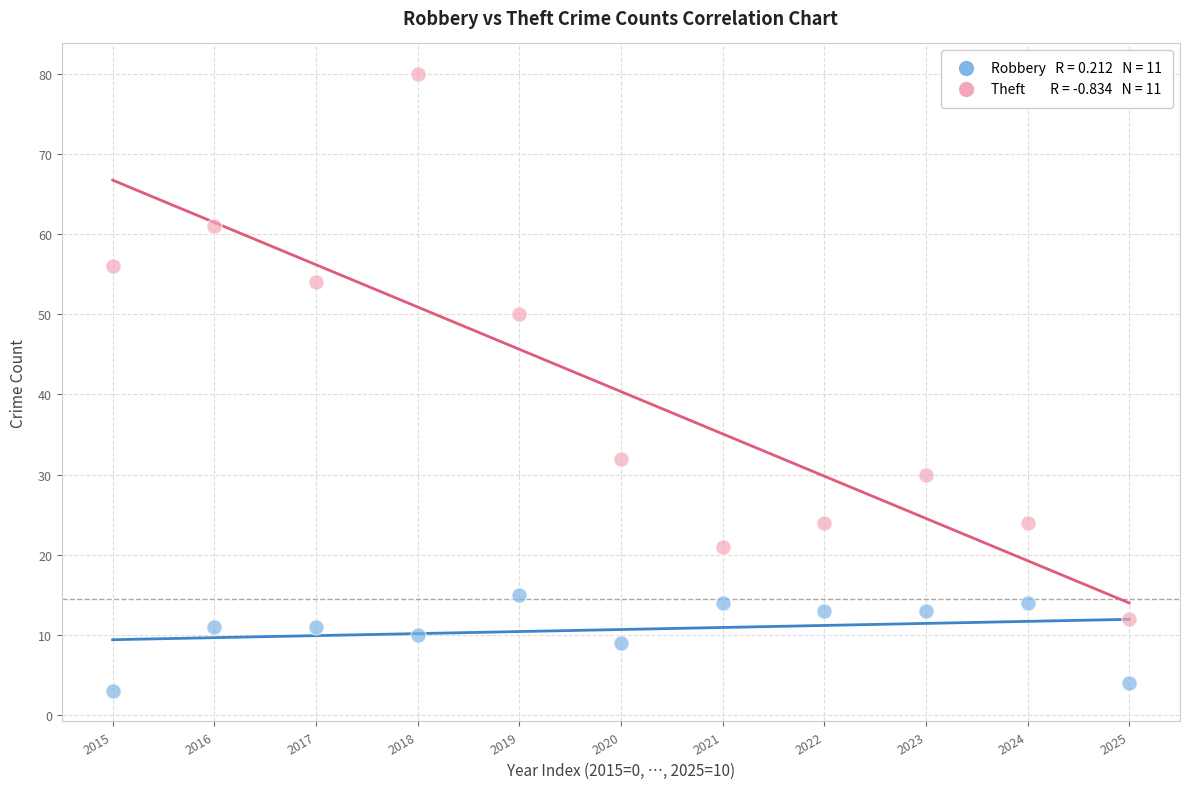

Across all data points, what is the range of Y values (max minus min)?

77